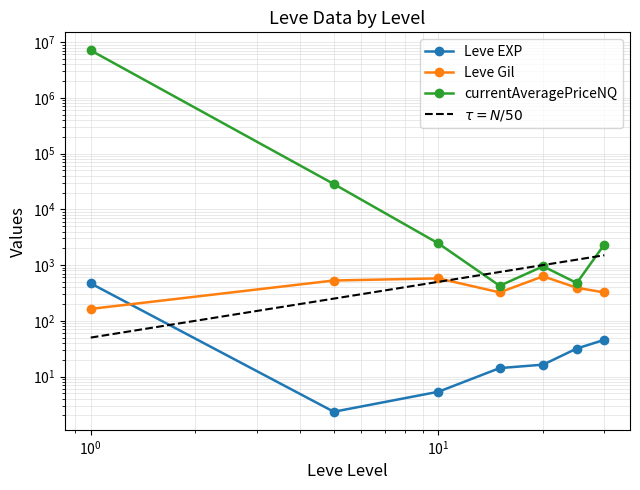

Which series has the widest spread of values?

currentAveragePriceNQ